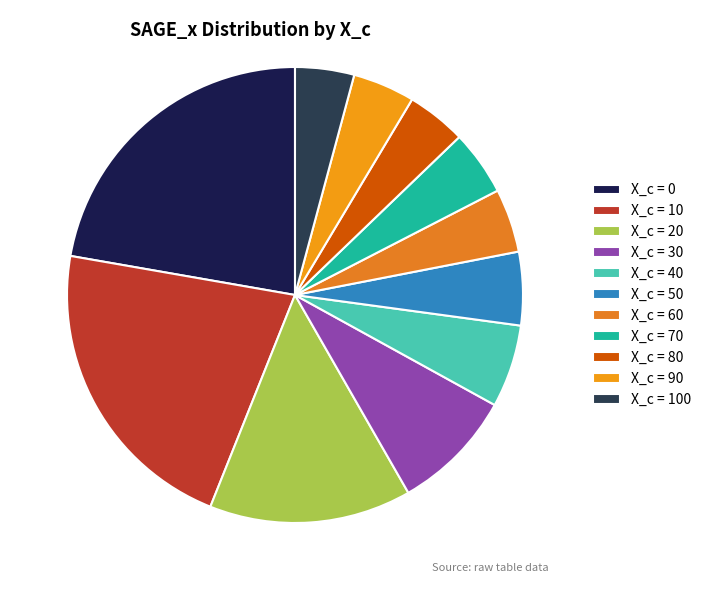

How many slices are in this pie chart?

11